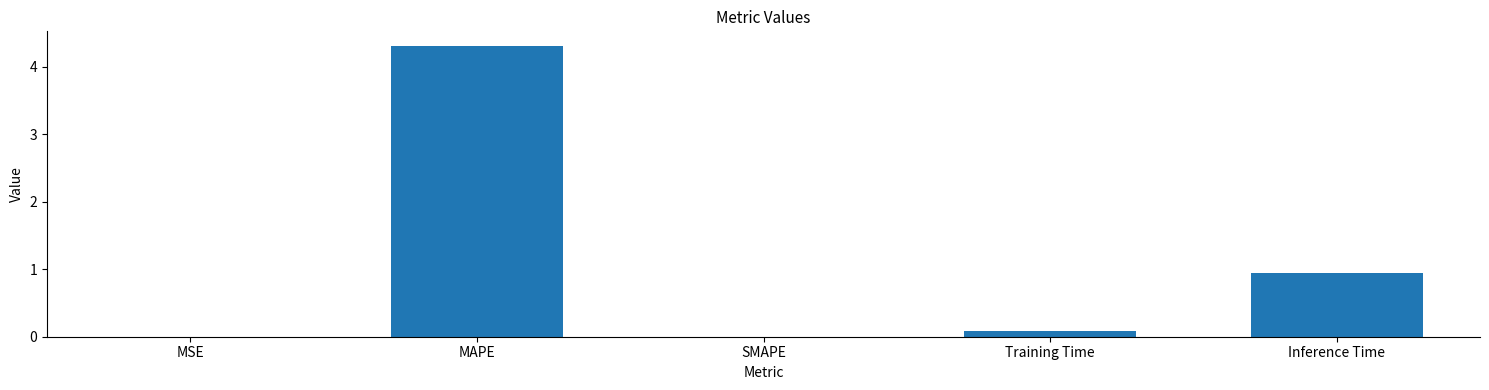

At which label is the value closest to 2?

Inference Time